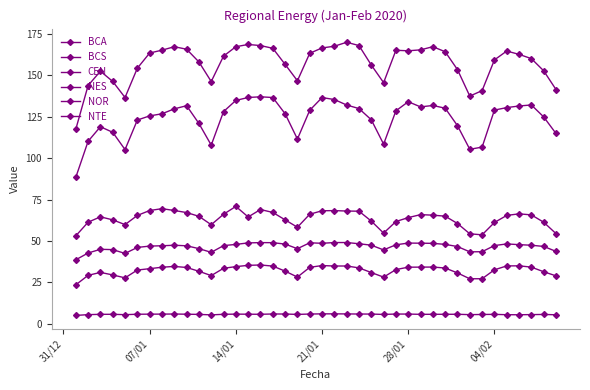

Is this an area chart (filled region under the line)?

No